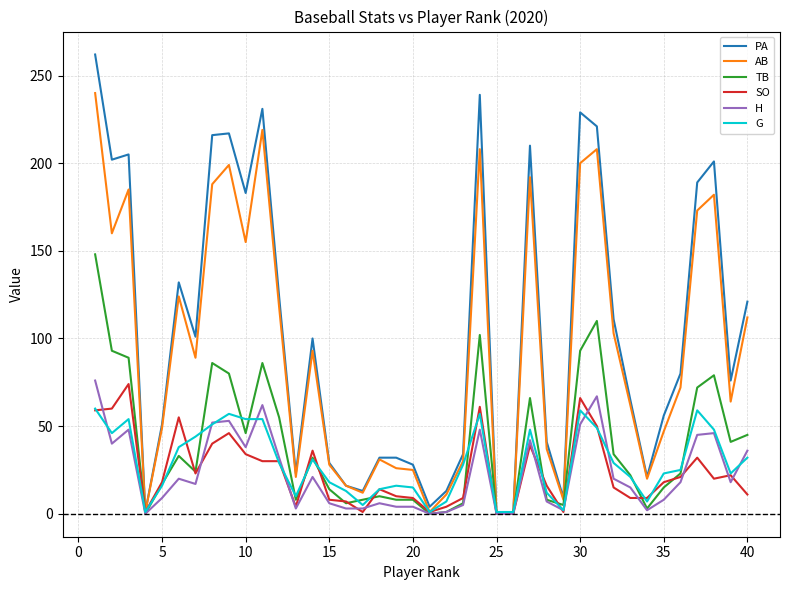

Which series has the largest range (max minus min)?

PA